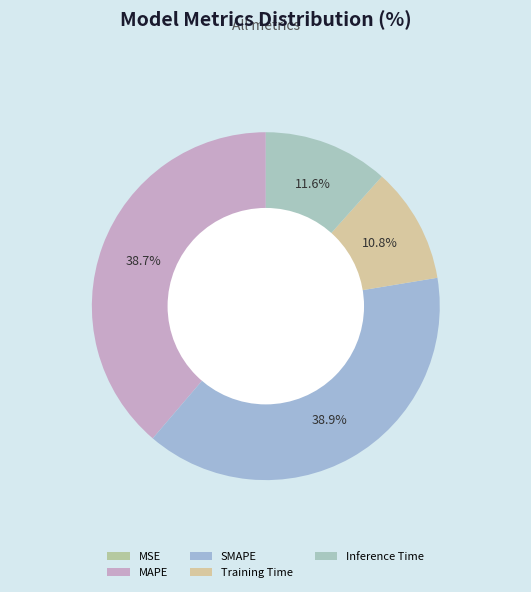

Is it true that MSE is 0% of the pie?

True